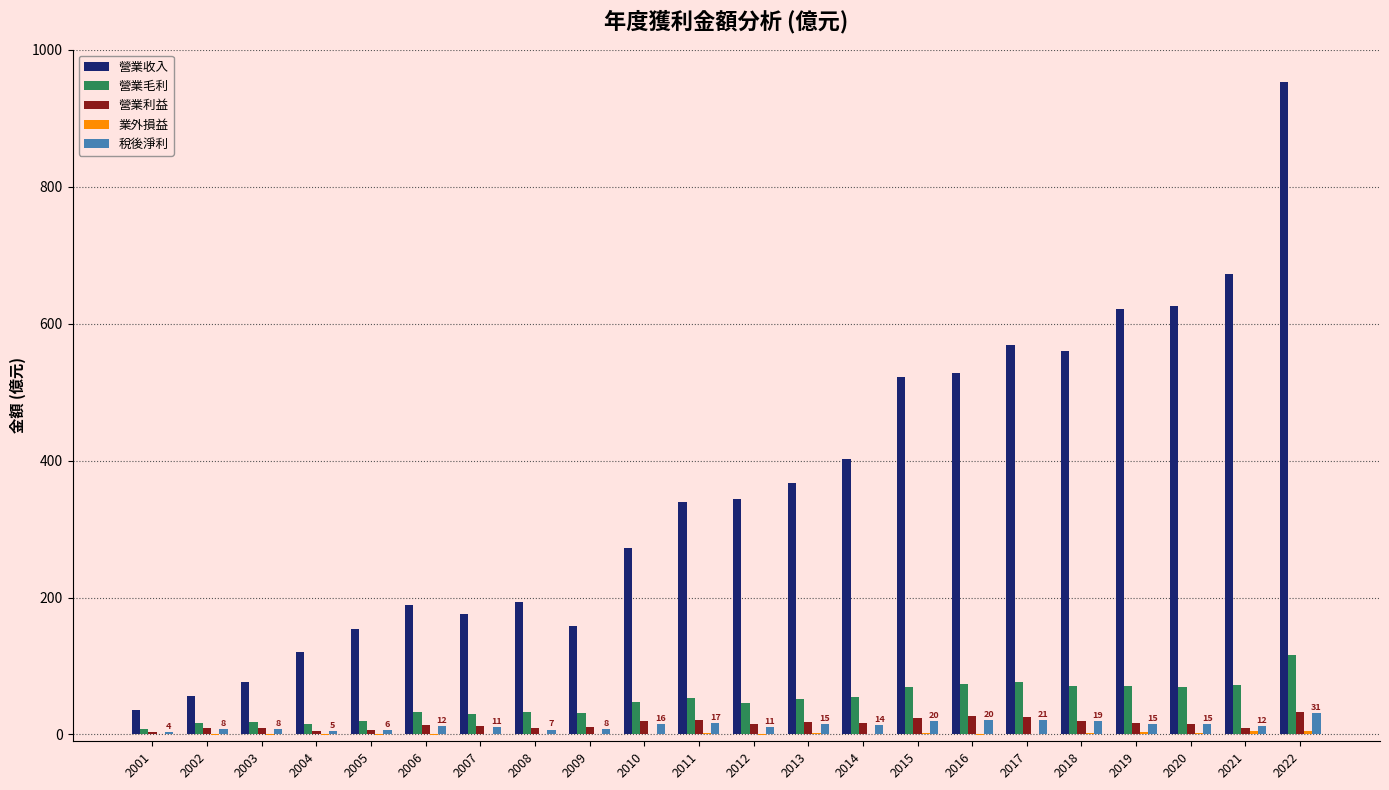

What is the sum of all 營業利益 values?

338.9